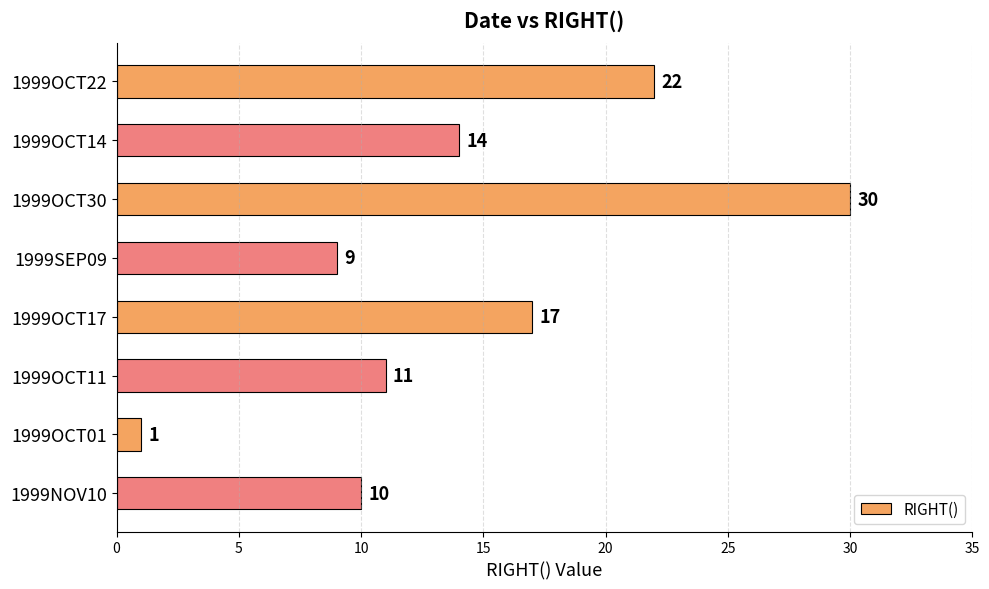

List the labels in order of value, smallest first.

1999OCT01, 1999SEP09, 1999NOV10, 1999OCT11, 1999OCT14, 1999OCT17, 1999OCT22, 1999OCT30